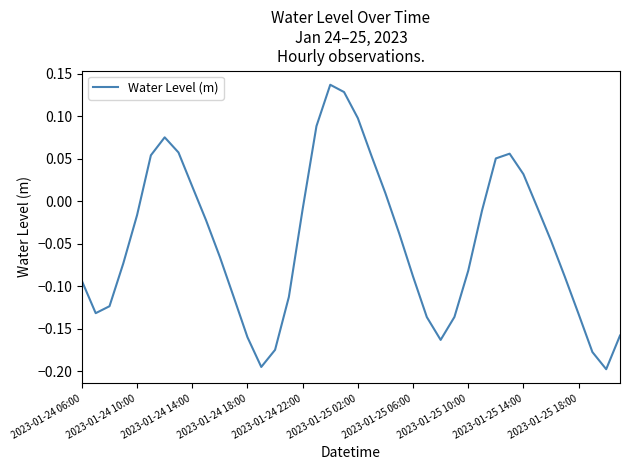

What is the difference between the maximum and minimum values?

0.3